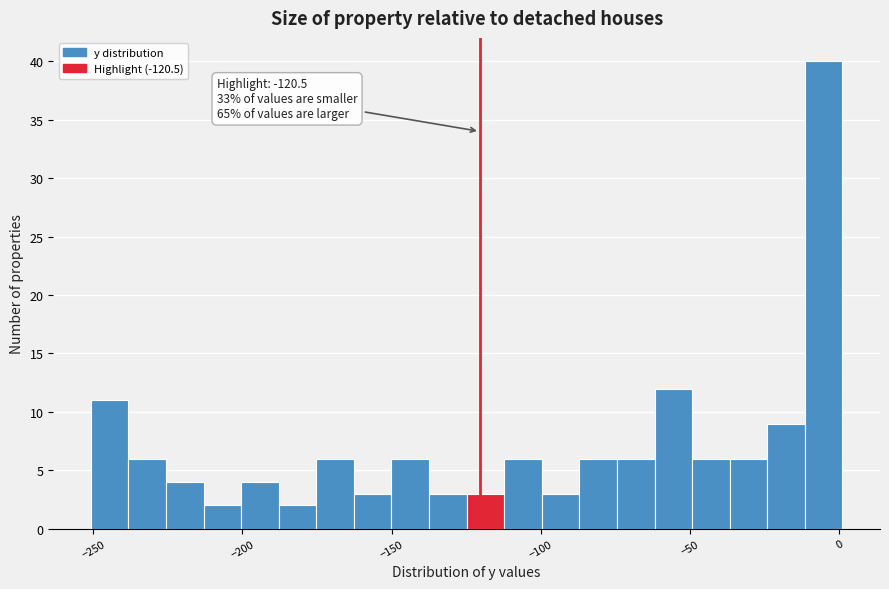

Around what value on the x-axis is the tallest bar? Give the approximate position of its centre, as read against the axis.

-5